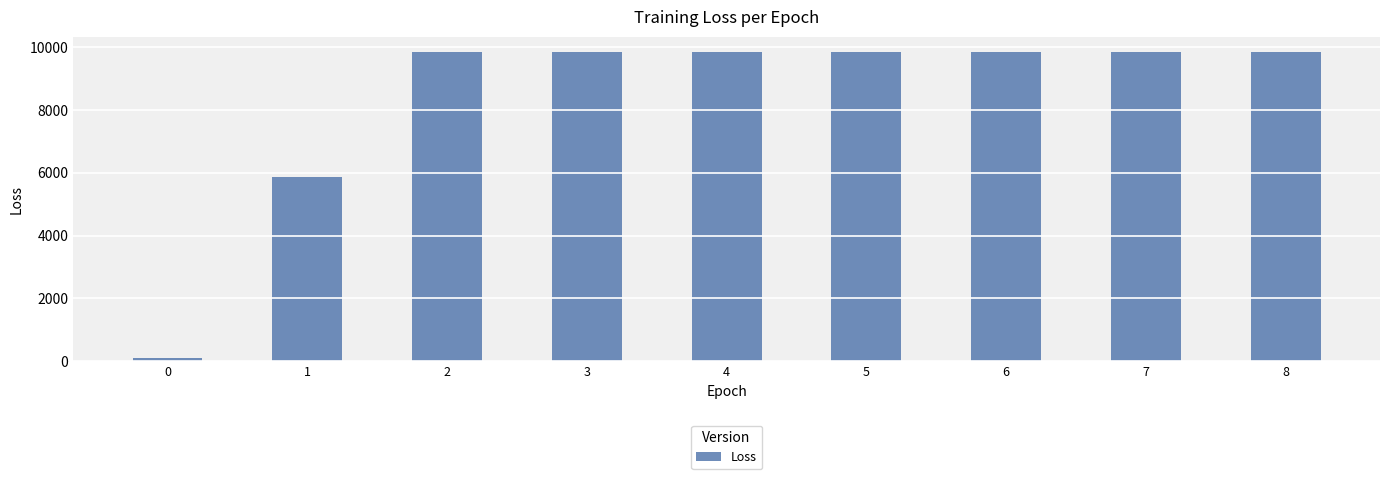

What is the greatest value displayed?

9846.0